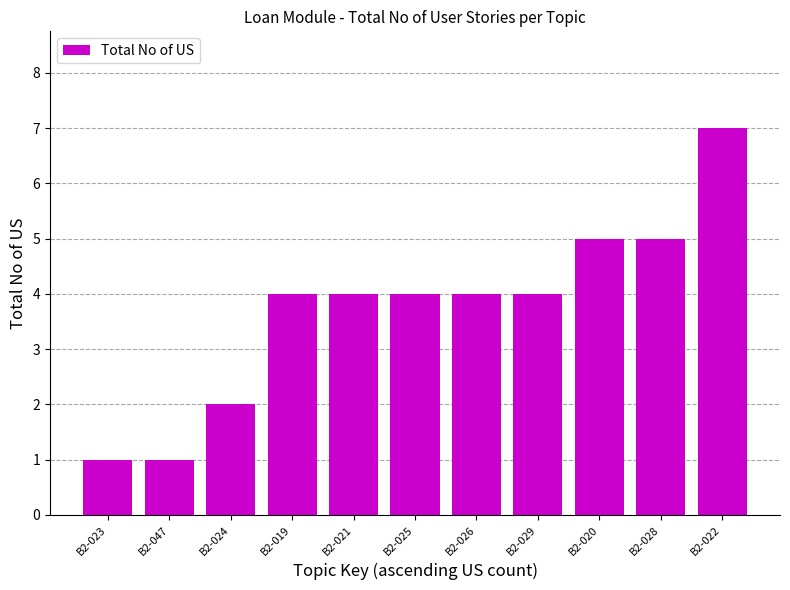

What is the average value?

4